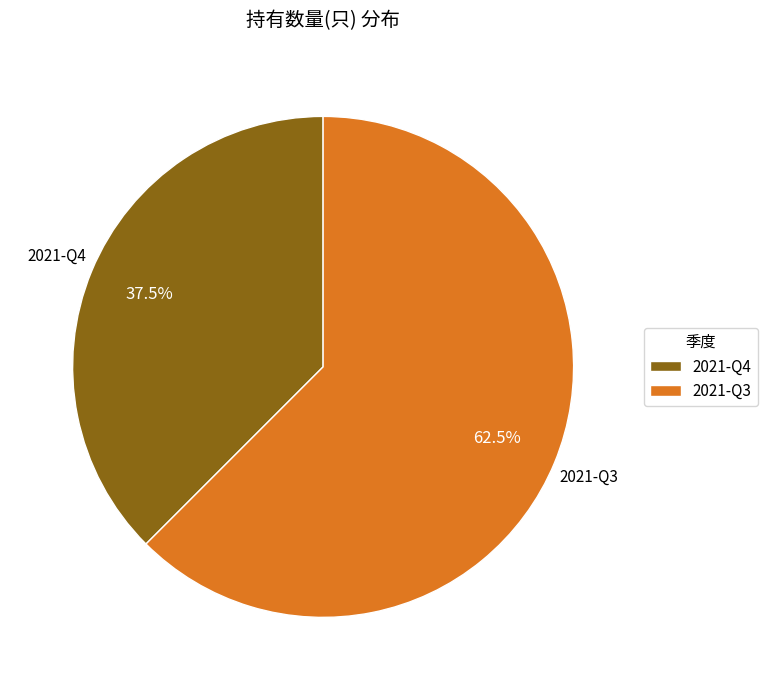

How many slices are in this pie chart?

2